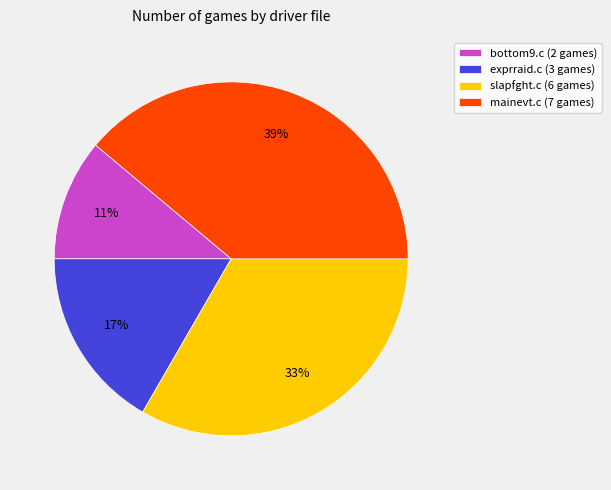

Is it true that mainevt.c is 24% of the pie?

False